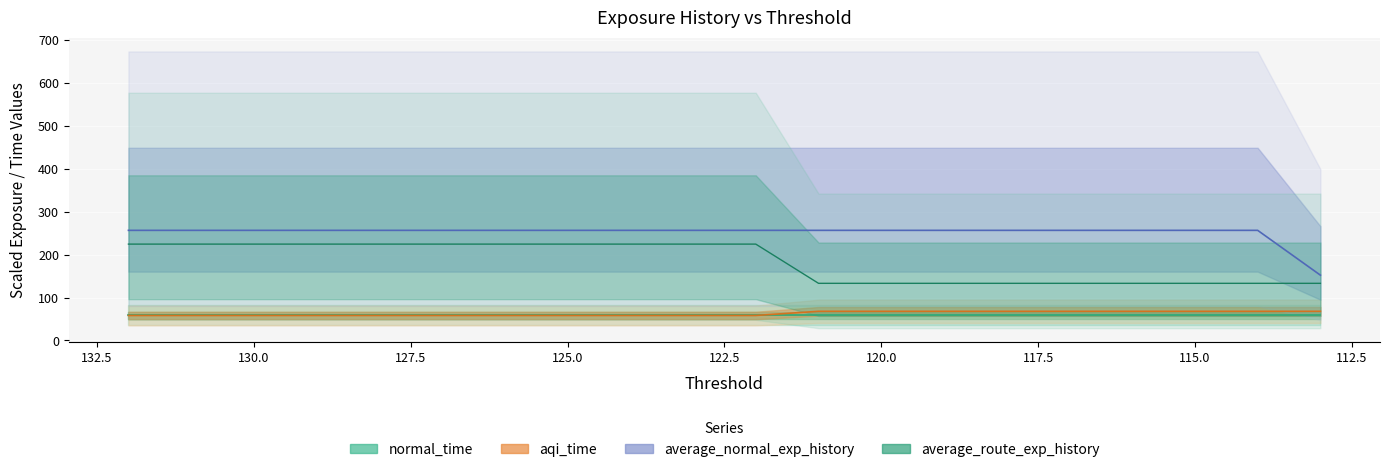

At which label does average_normal_exp_history reach its minimum?

113